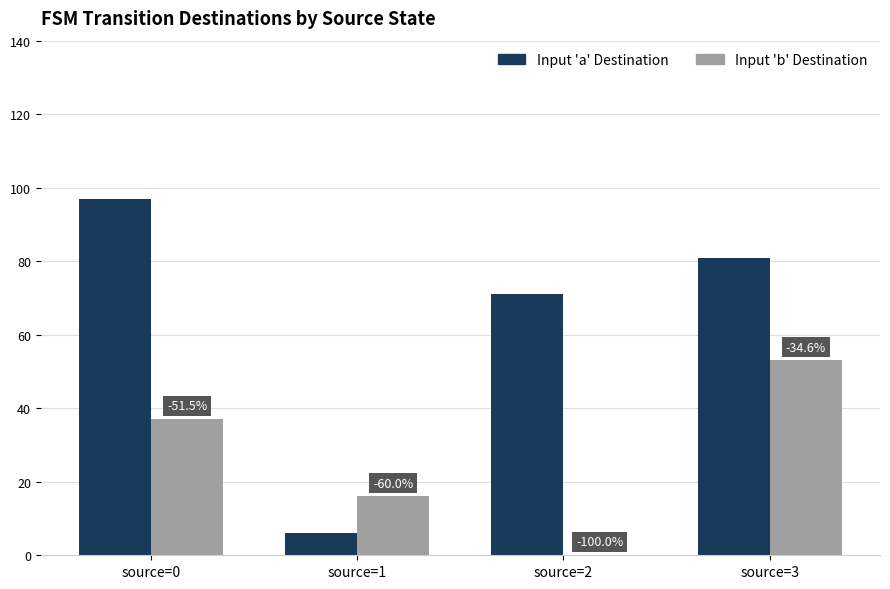

What is the sum of the Input 'b' Destination values at source=1 and source=0?

53